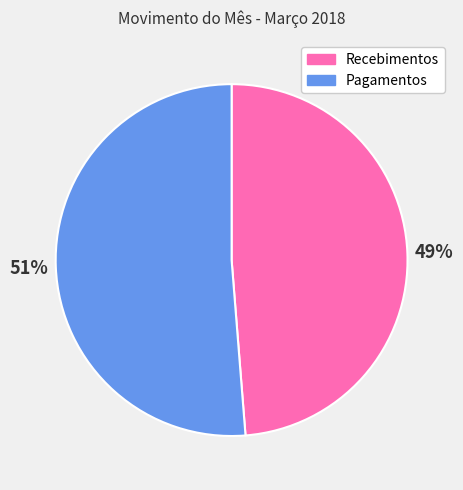

Which slice is the largest?

Pagamentos